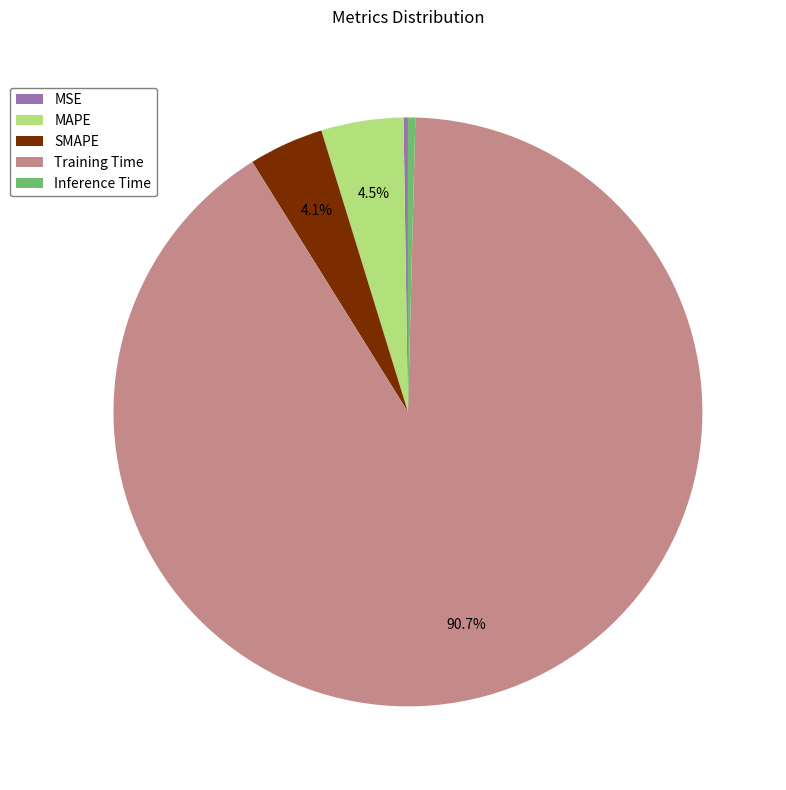

Is there any slice that represents more than half of the pie?

Yes